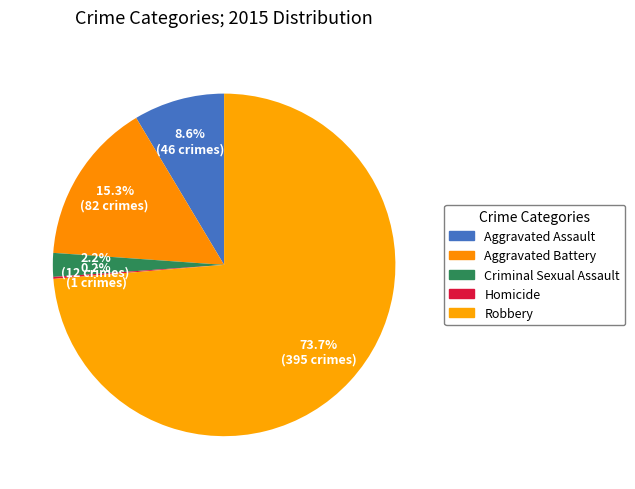

The Aggravated Battery slice represents 15% of the pie. True or false?

True